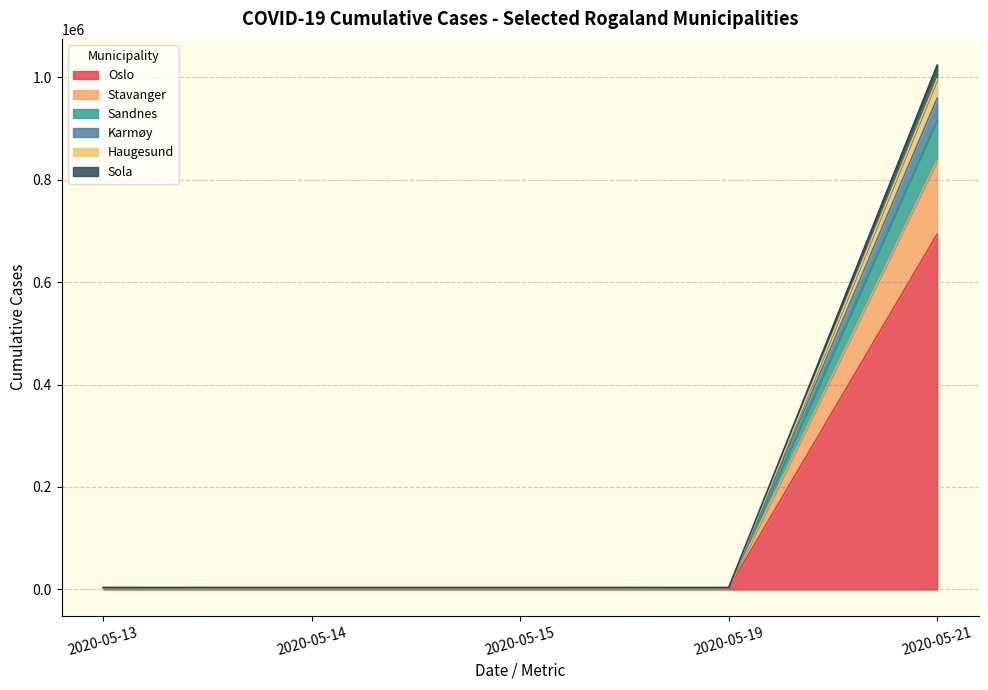

What is the highest value of the Oslo series?

693494